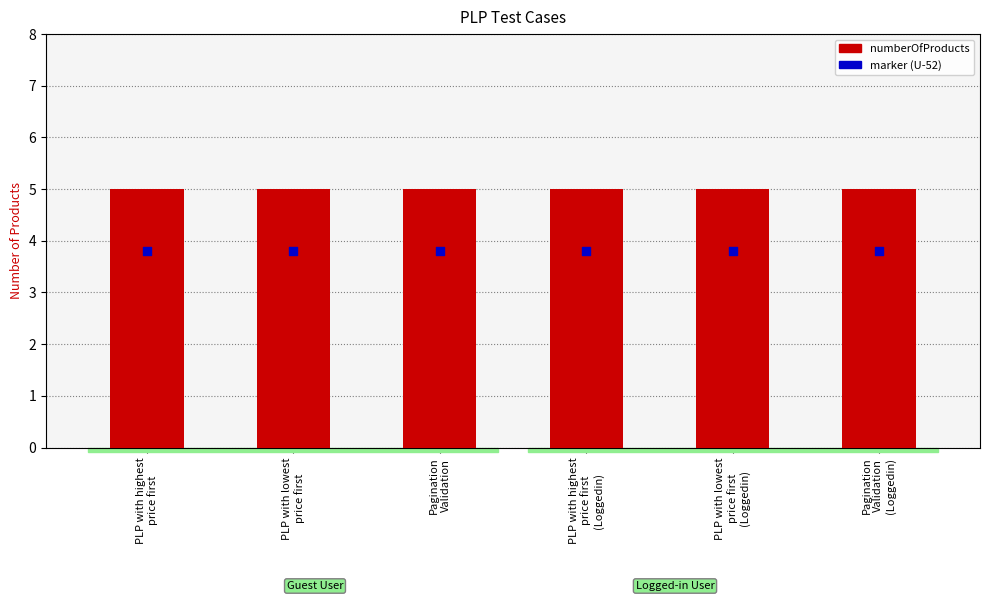

What is the total value across all series at PLP with lowest
price first
(Loggedin)?

8.8